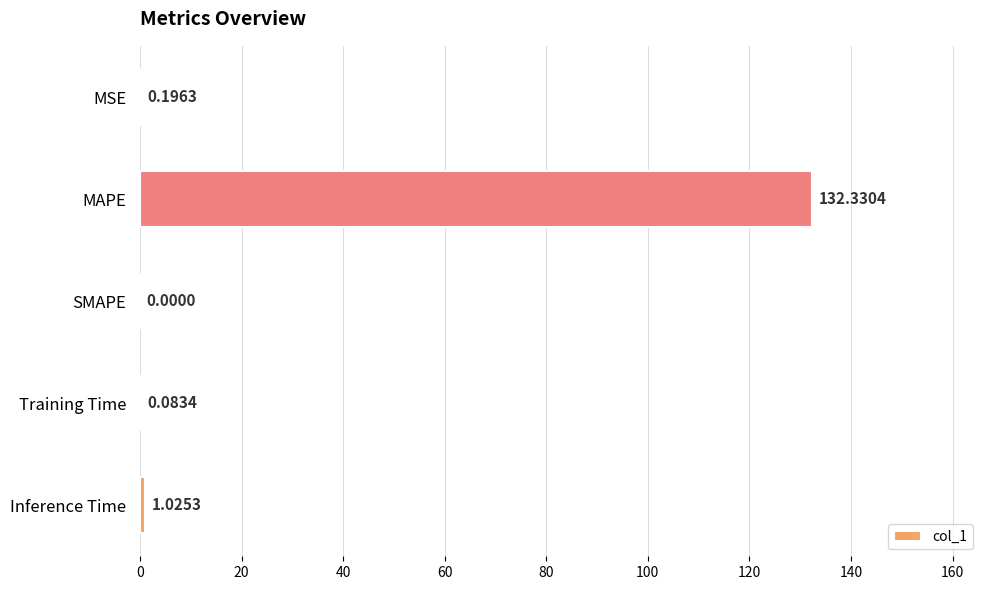

At which category does the chart reach its peak across all series?

MAPE